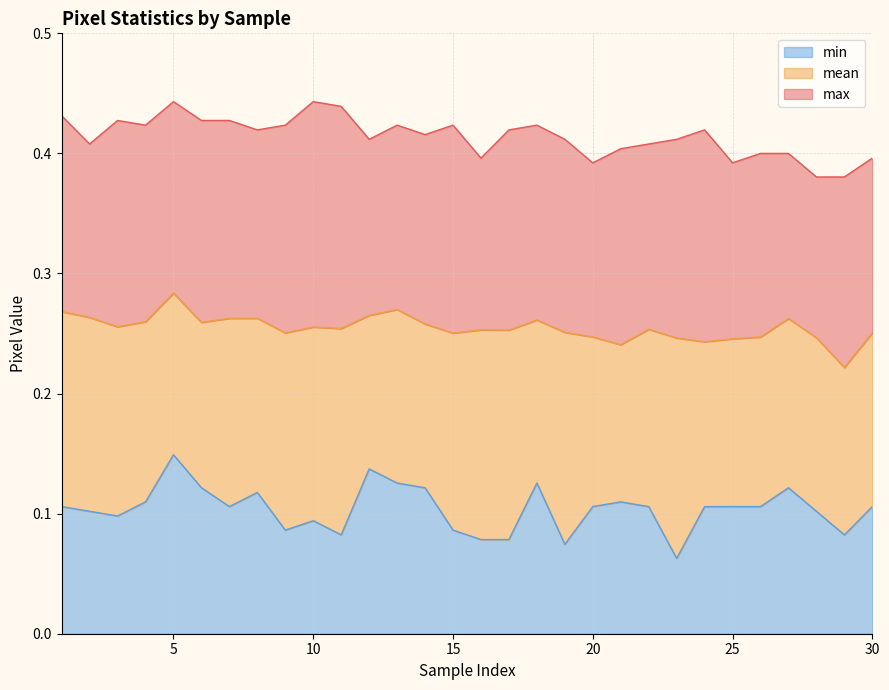

What is the minimum value for mean?

0.2